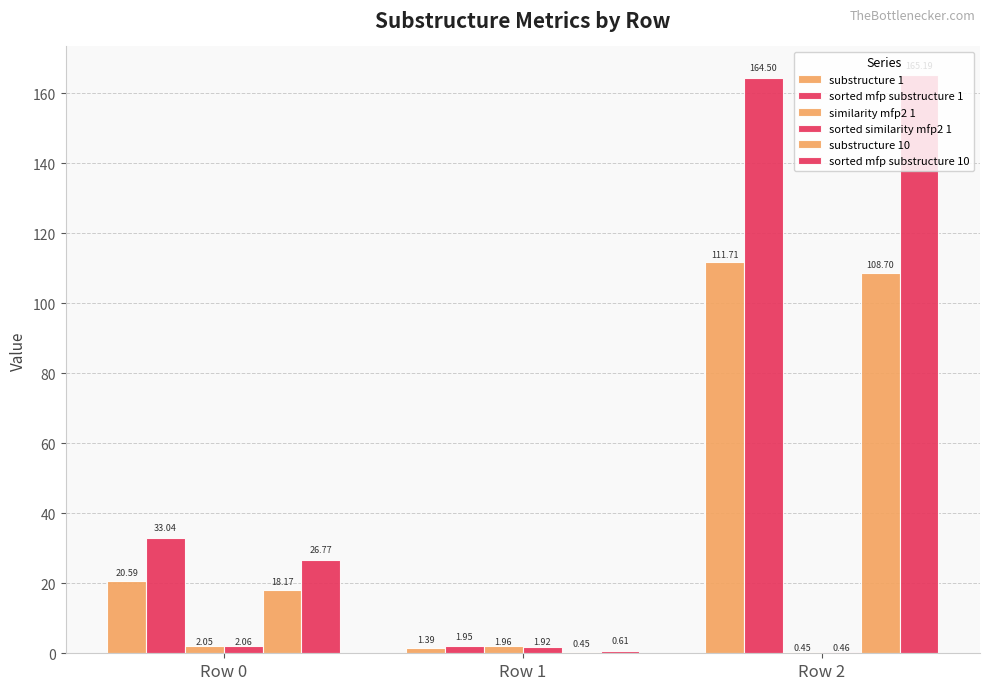

Does the chart contain stacked bars?

No